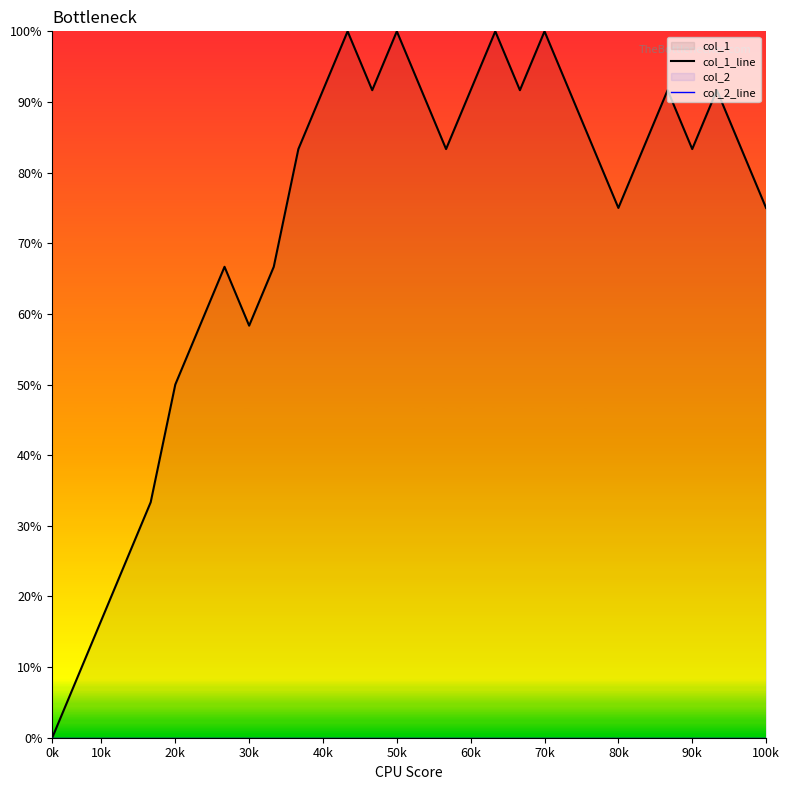

At 27, list the series in order from smallest to largest.

col_2_line, col_1_line